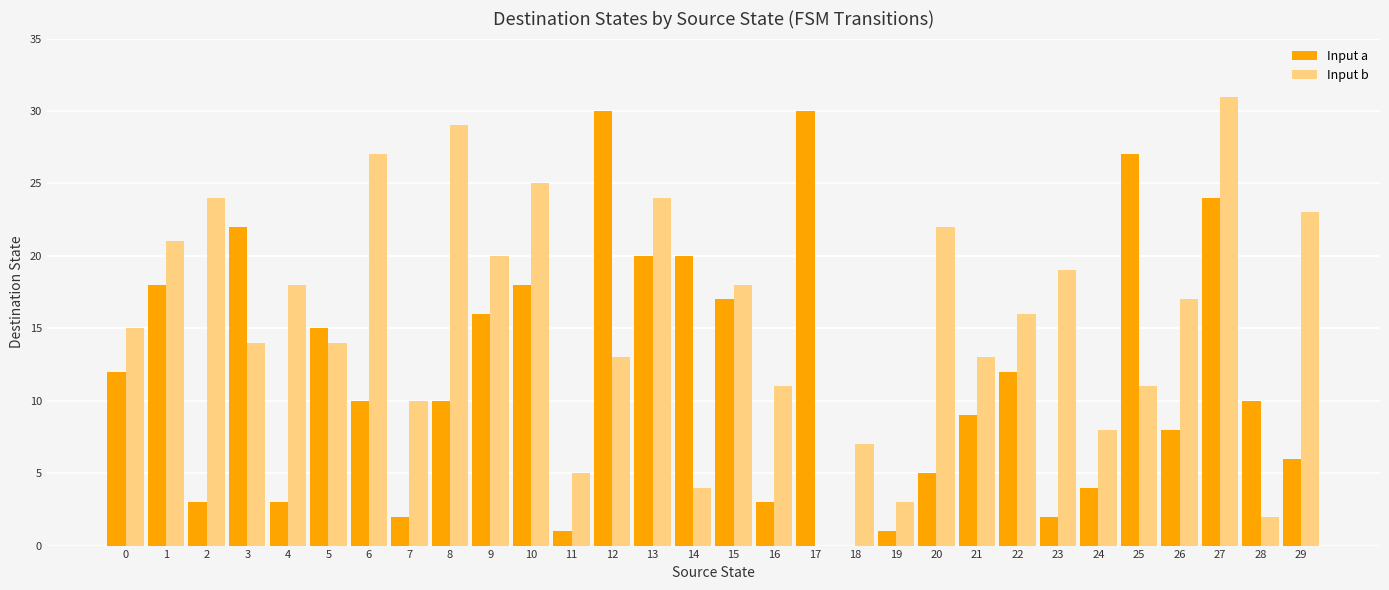

How many values in Input a are above zero?

29